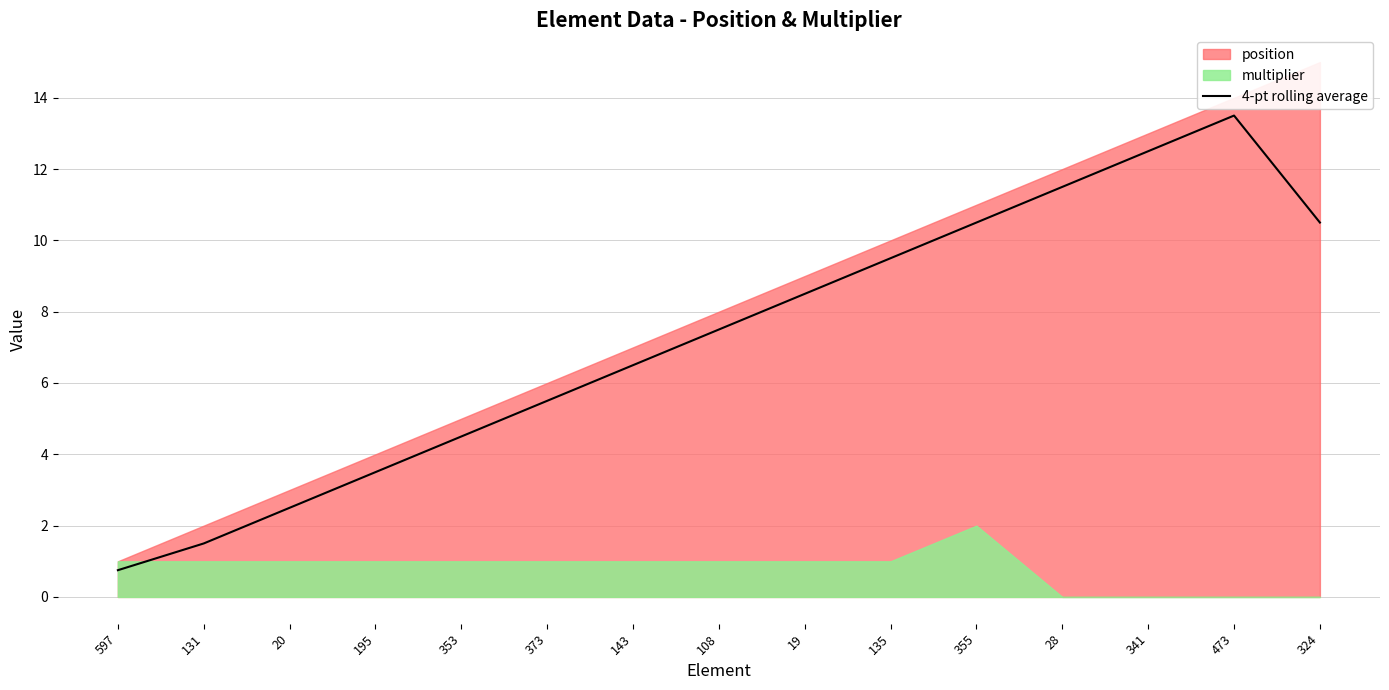

What position from the right is 28?

4